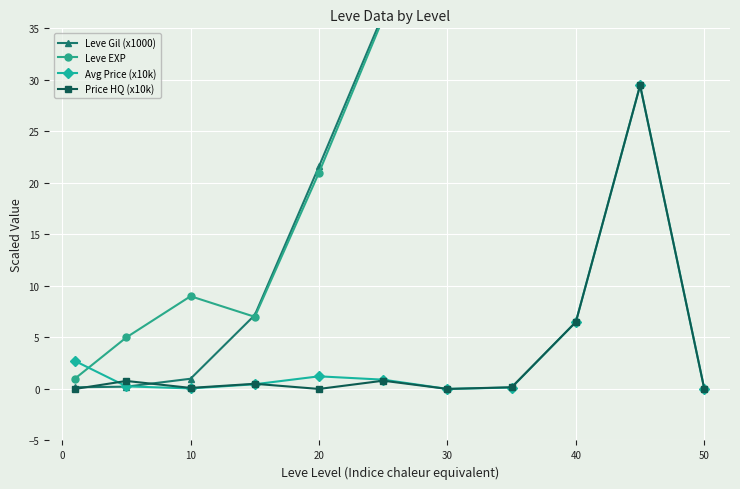

Reading left to right, extract all data points from this chart.

Leve Gil (x1000): 0.2	0.2	1.0	7.2	21.6	36.4	67.7	52.2	40.6	52.2	67.7
Leve EXP: 1.0	5.0	9.0	7.0	21.0	36.0	67.0	52.0	40.0	52.0	67.0
Avg Price (x10k): 2.7	0.3	0.1	0.5	1.2	0.9	0.0	0.1	6.5	29.5	0.0
Price HQ (x10k): 0.0	0.8	0.1	0.5	0.0	0.8	0.0	0.2	6.5	29.5	0.0